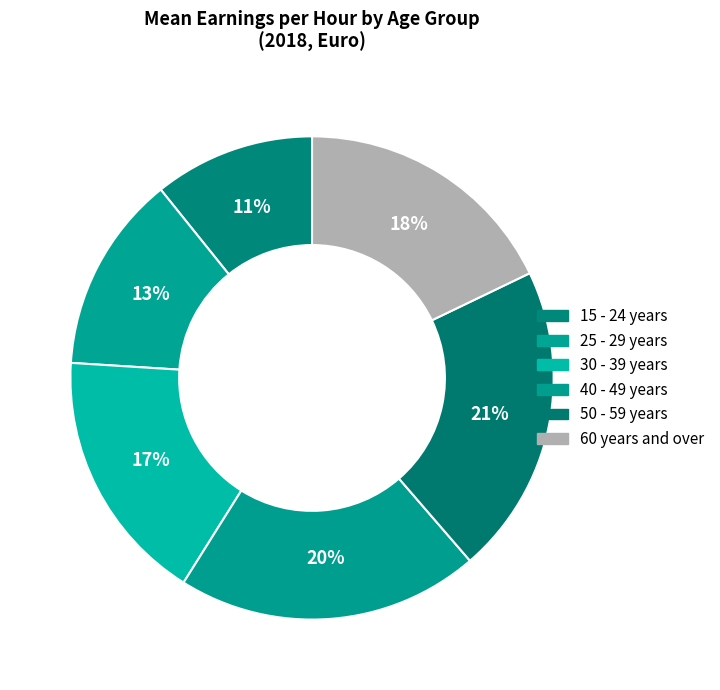

What is the change in value from 30 - 39 years to 60 years and over?

+1.0